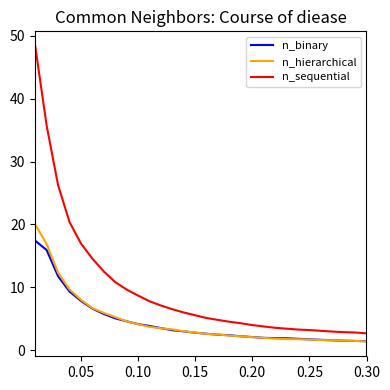

Which series has the largest total across all categories?

n_sequential